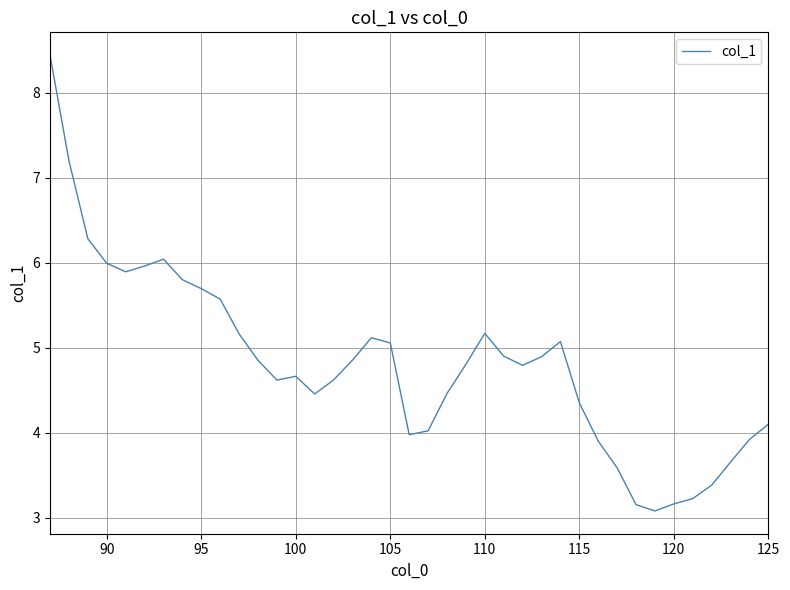

What is the greatest value displayed?

8.4